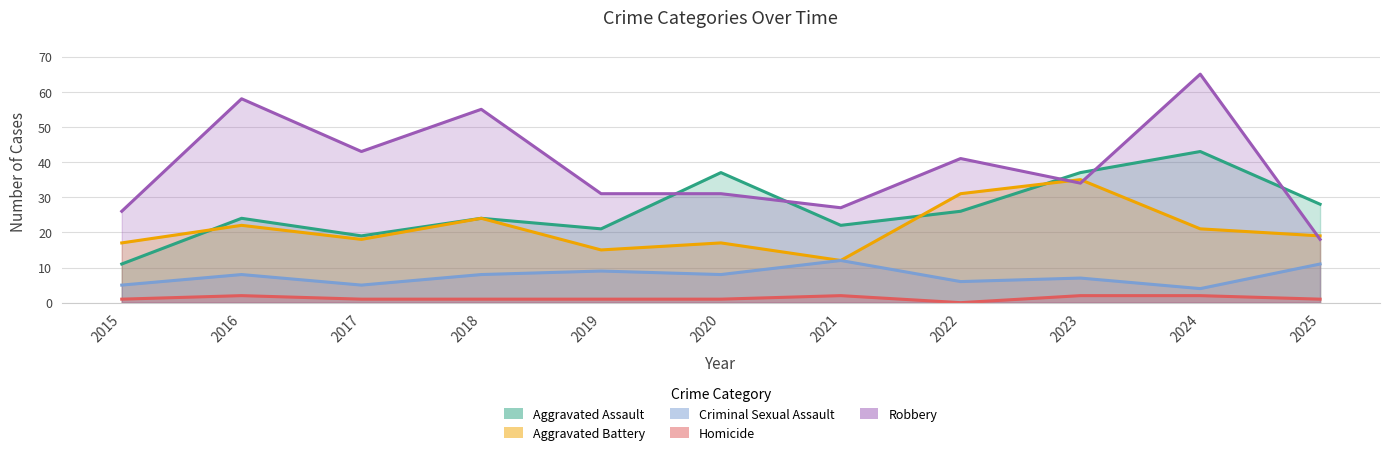

The Aggravated Assault series shows 28 at 2017. True or false?

False